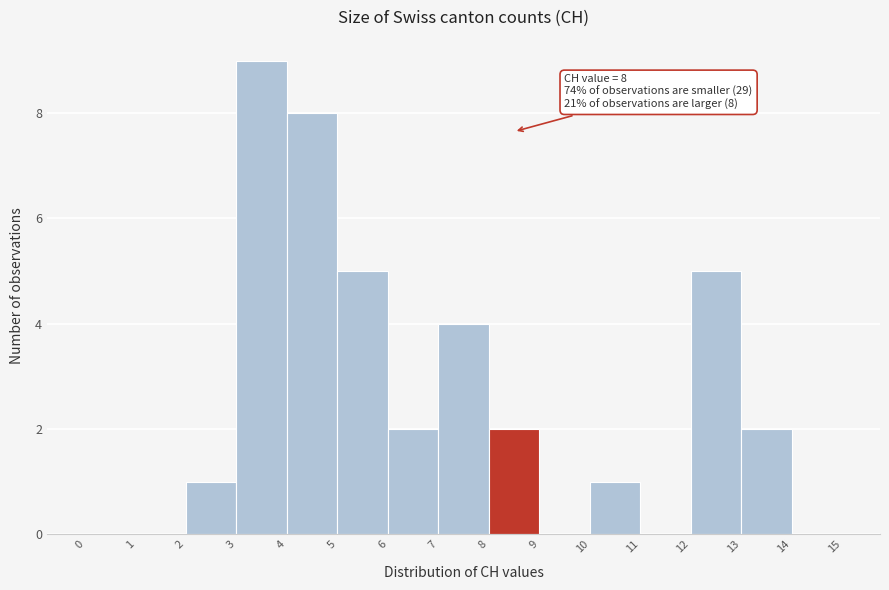

Over which range of the x-axis is the bar tallest?

3 to 4